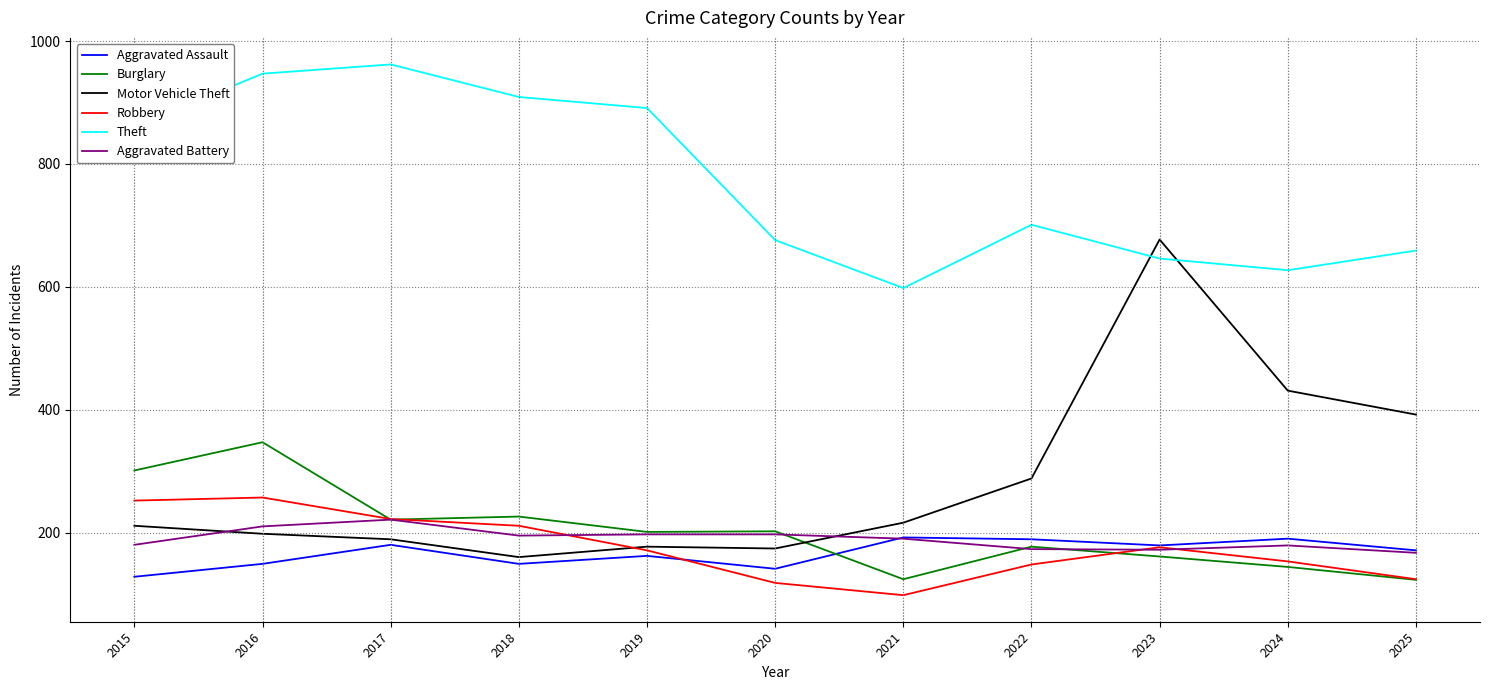

Is it true that Theft equals 598 at 2021?

True